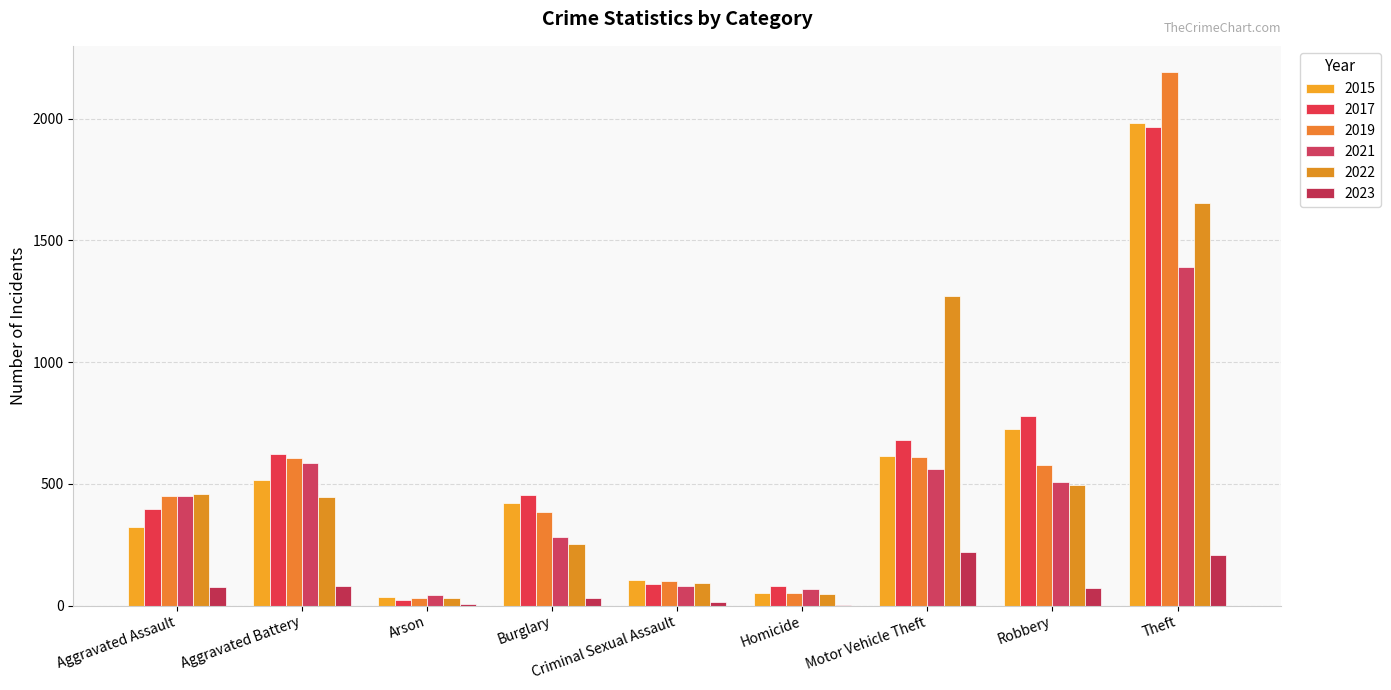

Count the number of categories in the chart.

9